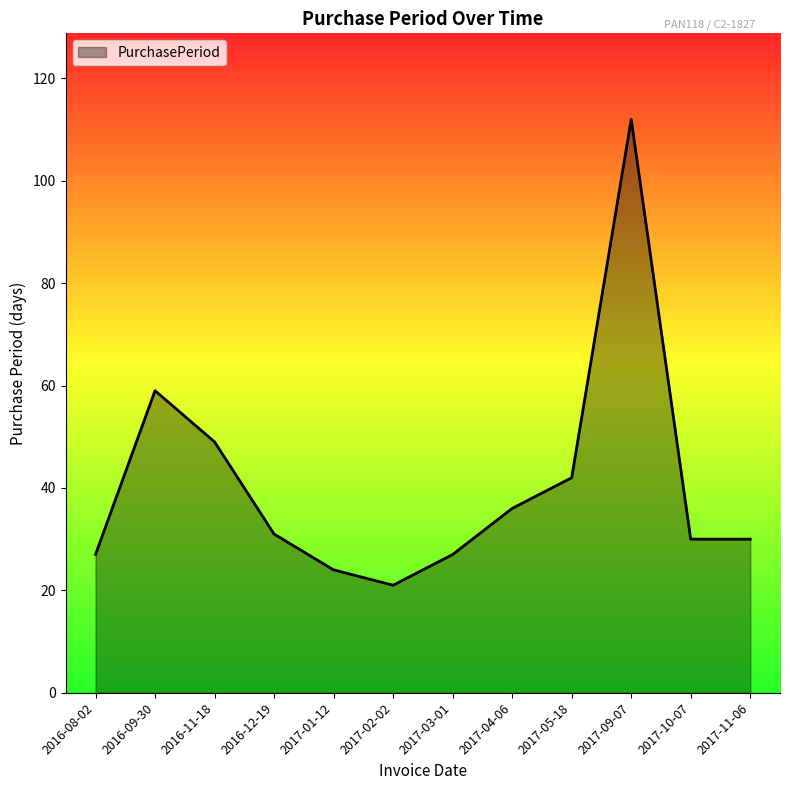

At which category does the data reach its first local peak?

2016-09-30